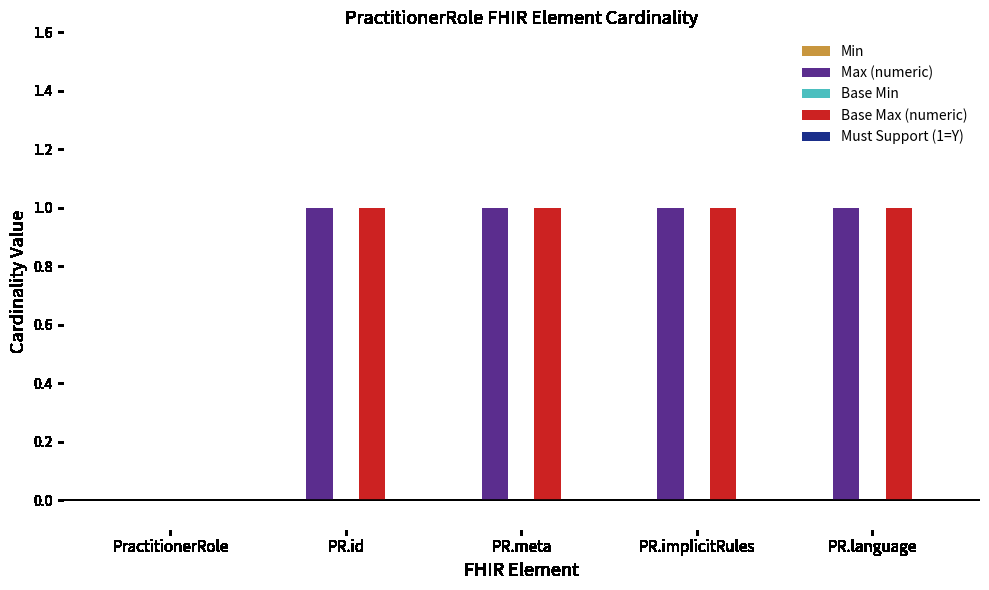

Reading left to right, list all the values displayed in this chart.

Max (numeric): PractitionerRole=0	PR.id=1	PR.meta=1	PR.implicitRules=1	PR.language=1
Base Max (numeric): PractitionerRole=0	PR.id=1	PR.meta=1	PR.implicitRules=1	PR.language=1